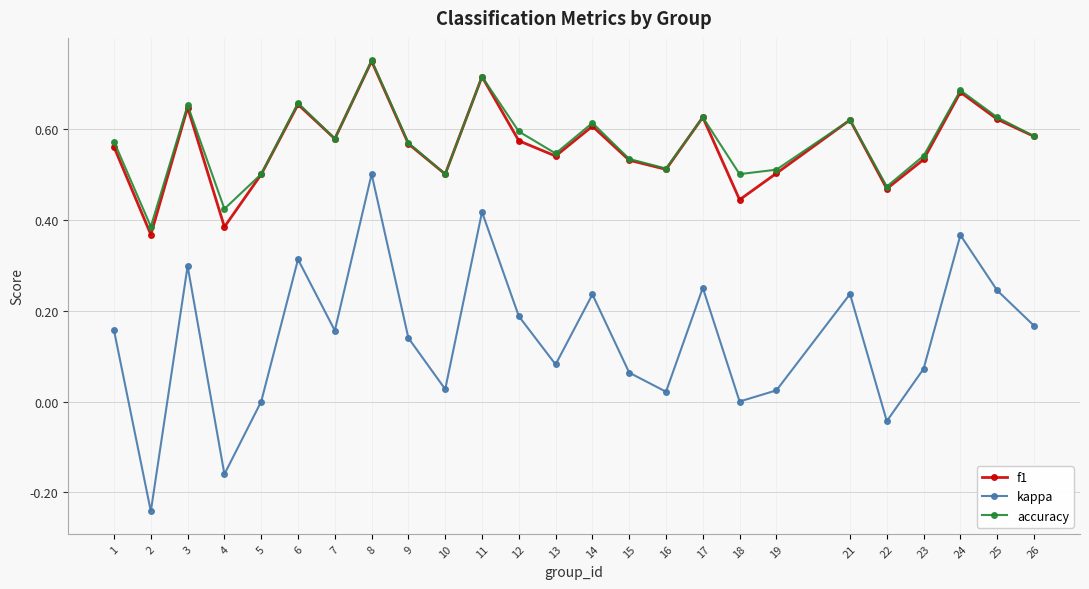

True or false: kappa and f1 cross at least once.

False